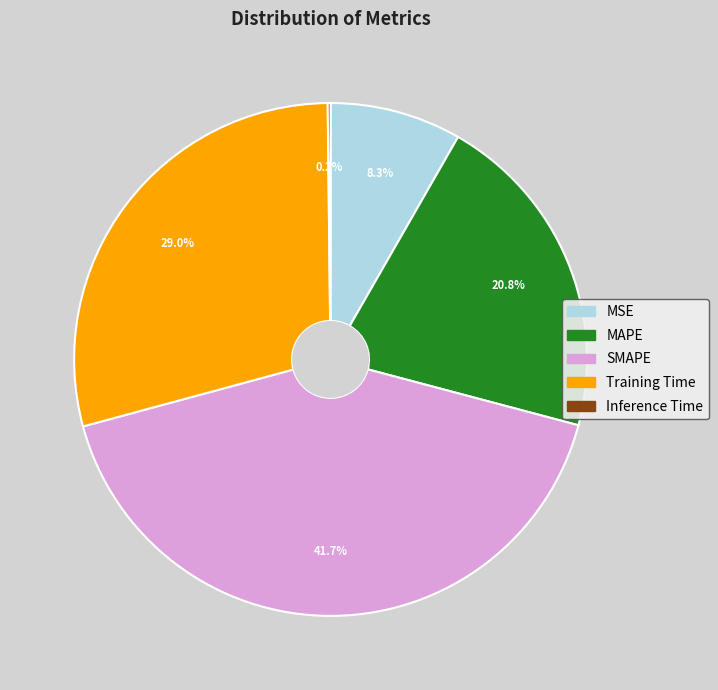

What percentage is NOT represented by Training Time?

71.0%